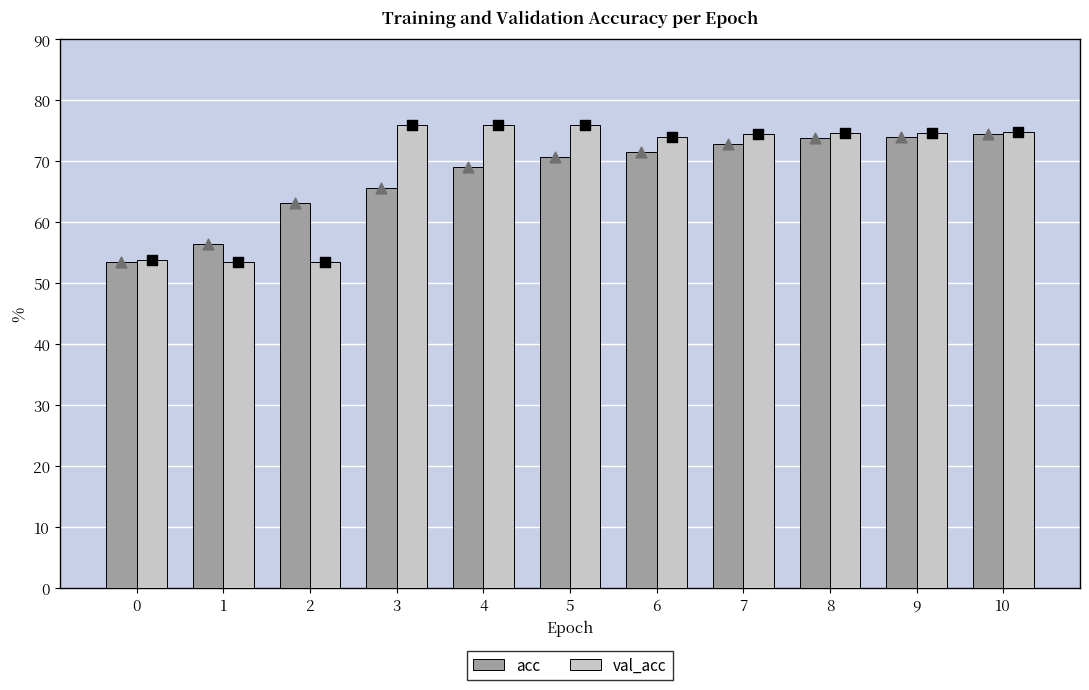

What is the total value across all series at 8?

1.5